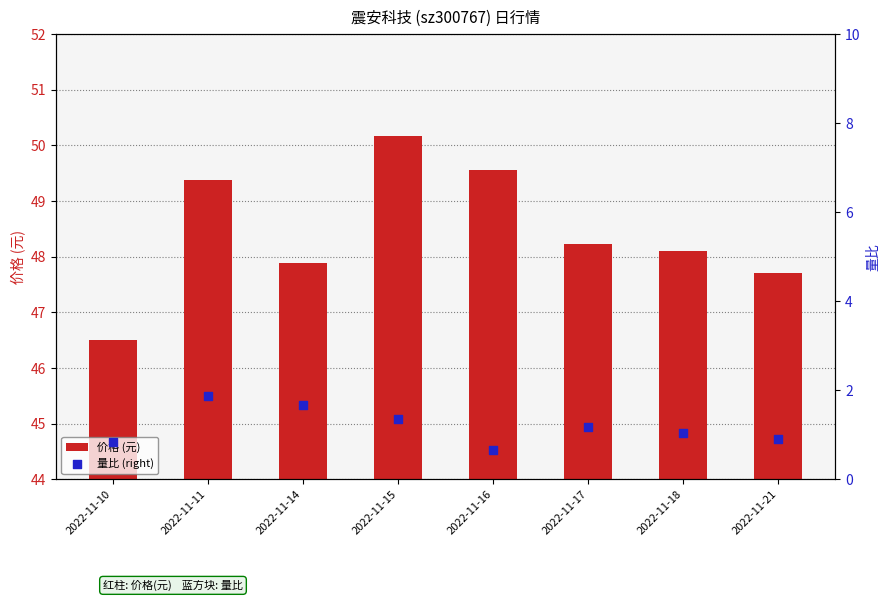

Which series reaches the maximum Y coordinate?

价格 (元)